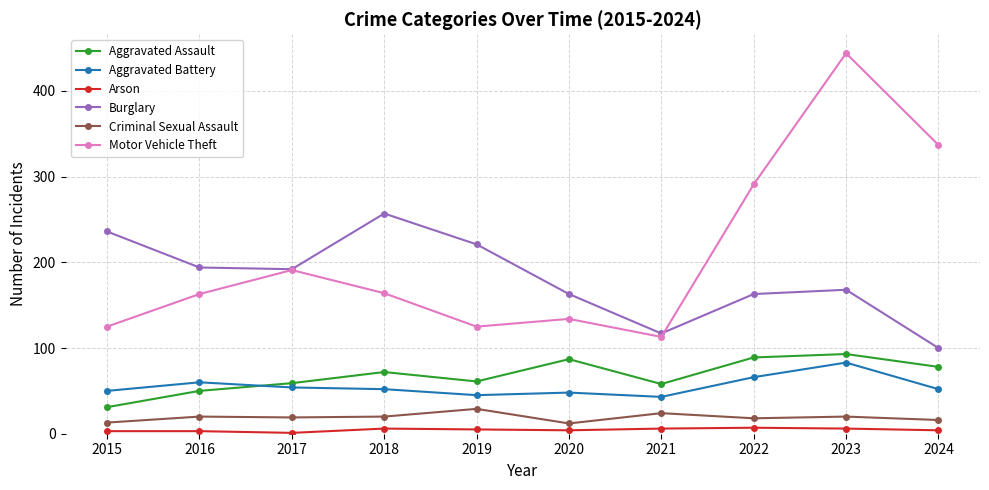

Which series has the widest spread of values?

Motor Vehicle Theft